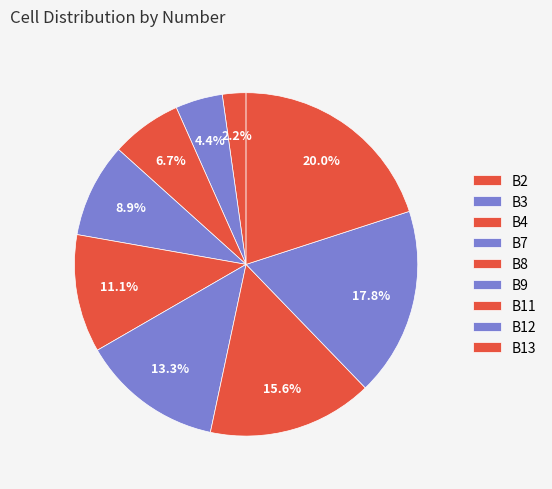

To the nearest percent, what is the difference between the B7 and B3 slice percentages?

4%